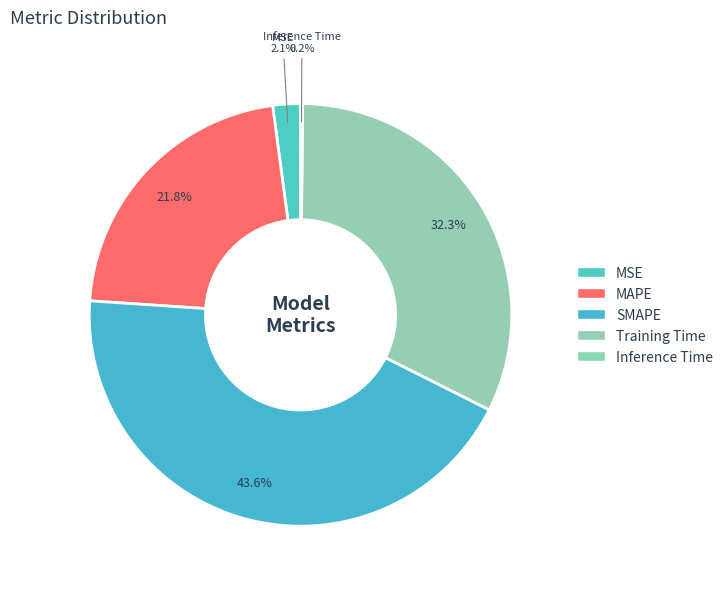

What is the change in value from MSE to SMAPE?

+1.9